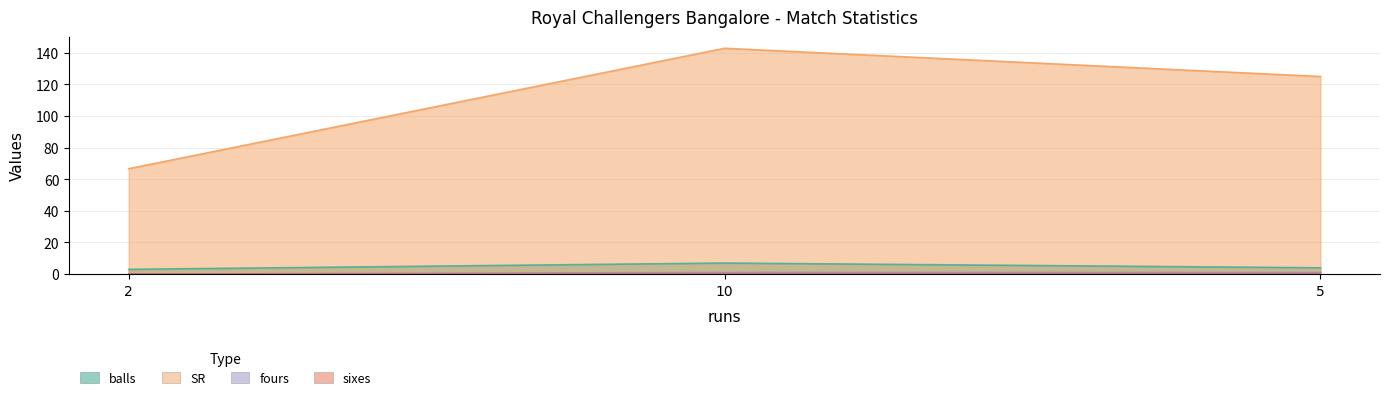

What is the difference between the fours values at 2 and 10?

1.0